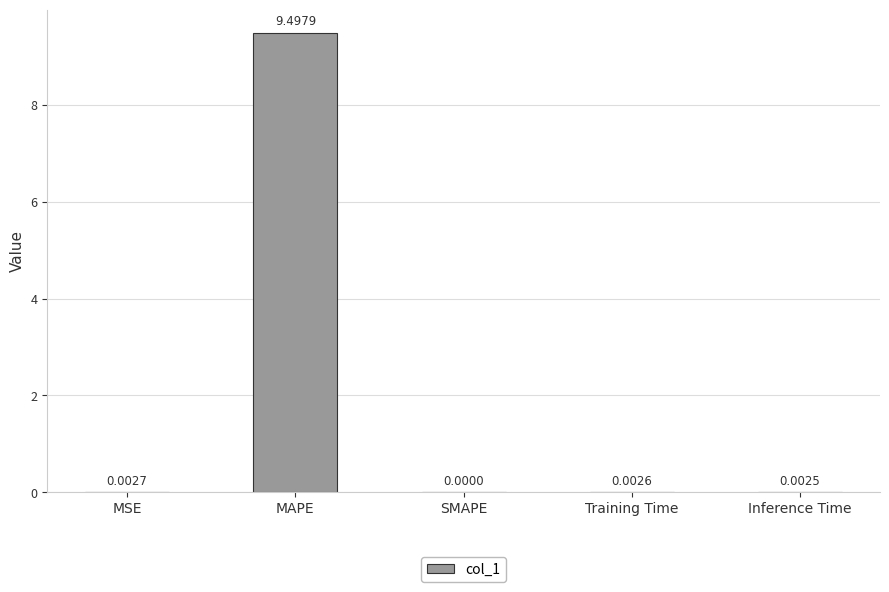

Which label corresponds to the largest value in the chart?

MAPE